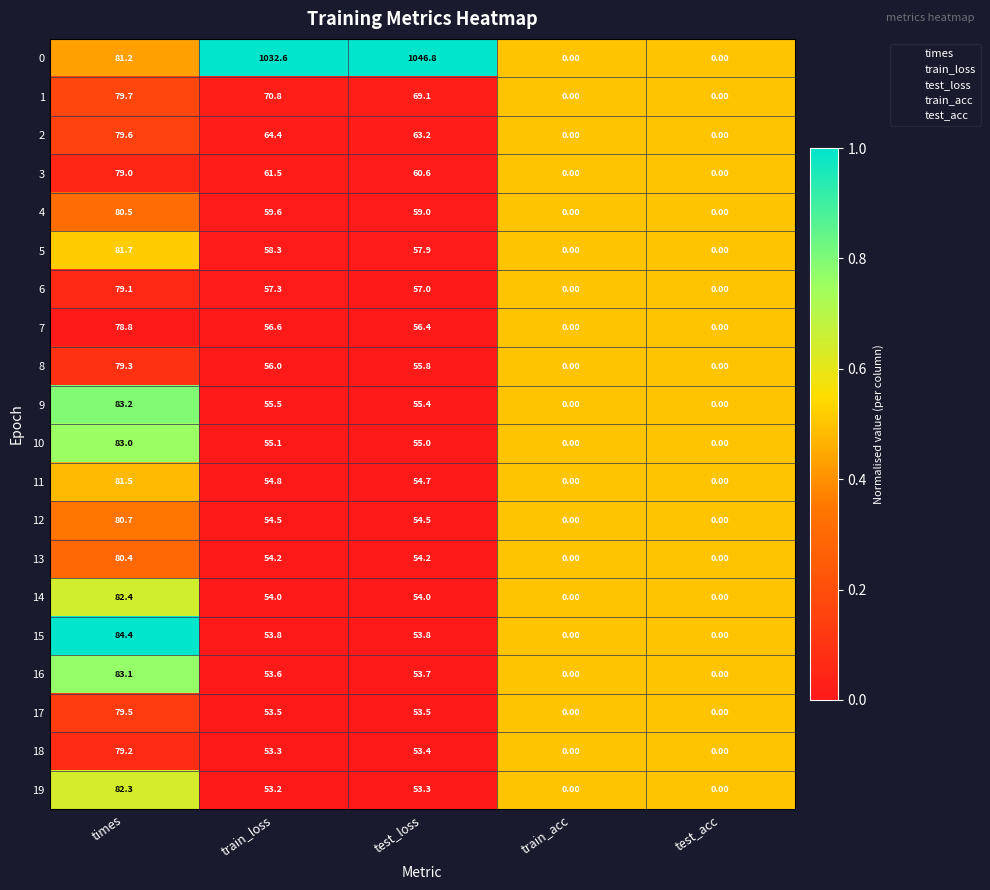

Is the value of 6 at train_loss greater than the value of 13 at test_loss?

Yes